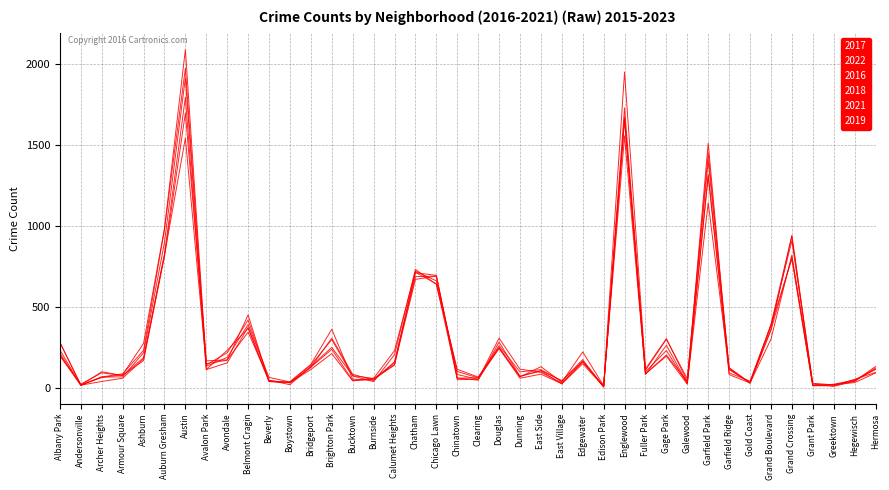

At how many categories does at least one series exceed 1410?

3